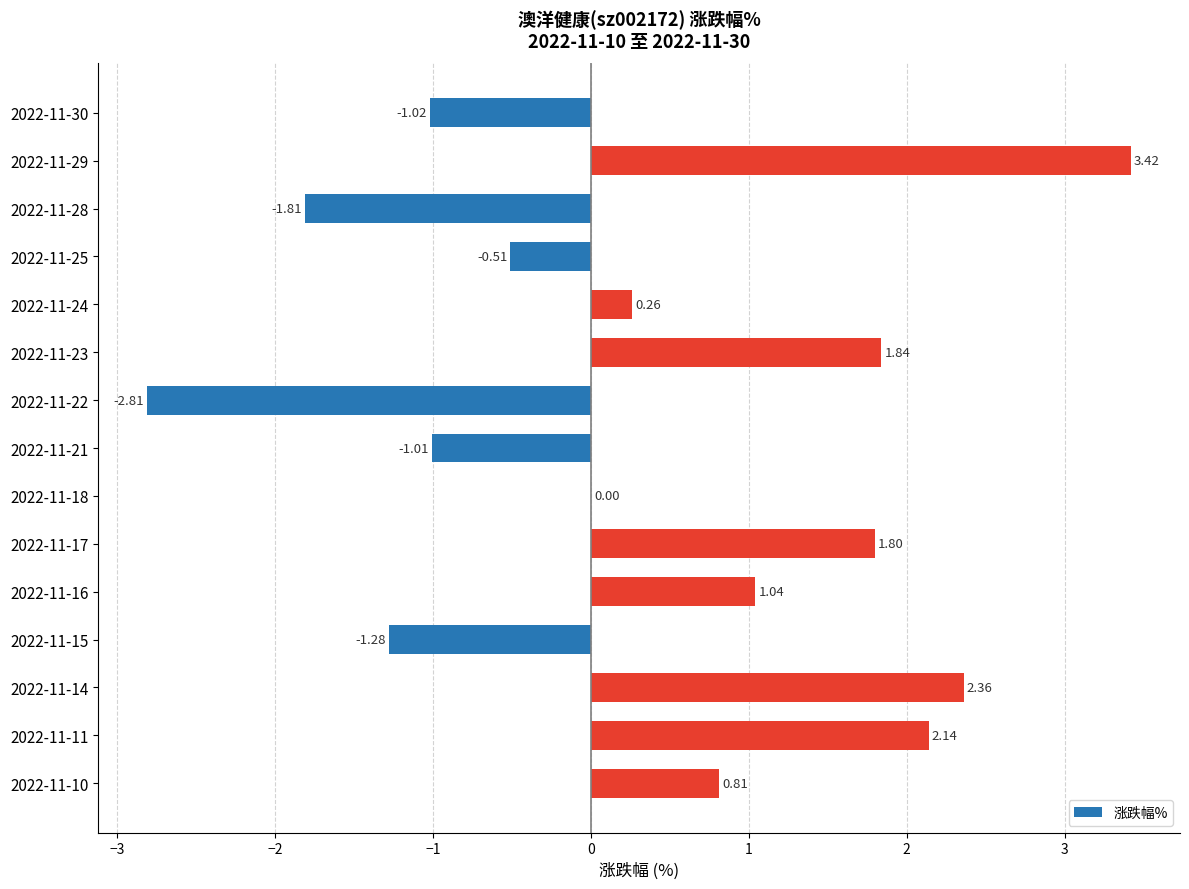

What is the change in value from 2022-11-22 to 2022-11-14?

+5.2